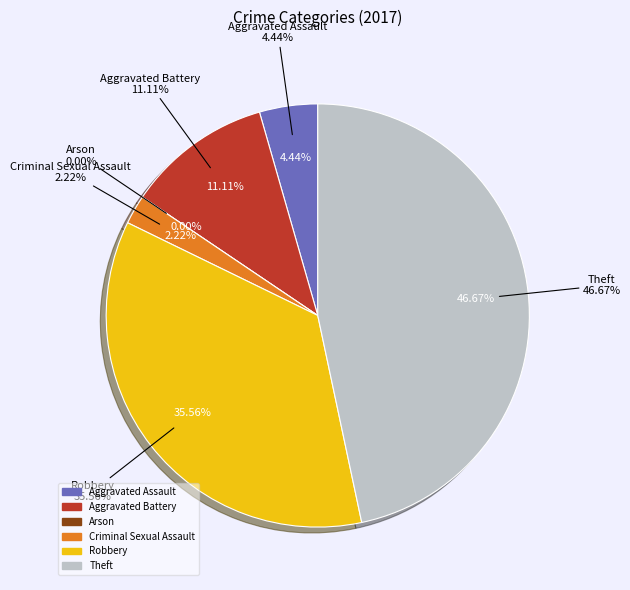

Is Arson the majority of the pie?

No